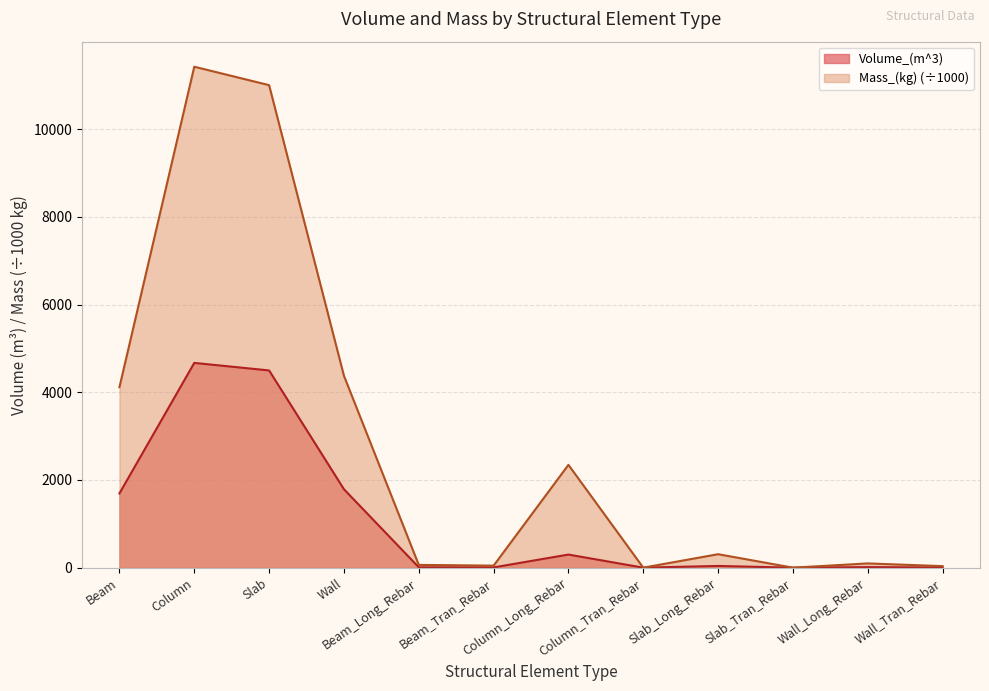

Reading right to left, extract all data points from this chart.

Volume_(m^3): 4.5	12.3	0.0	39.1	0.0	298.9	5.9	8.1	1789.2	4498.6	4670.3	1693.4
Mass_(kg): 35.1	96.8	0.0	307.1	0.0	2345.2	46.0	63.4	4377.2	11005.7	11426.4	4116.9